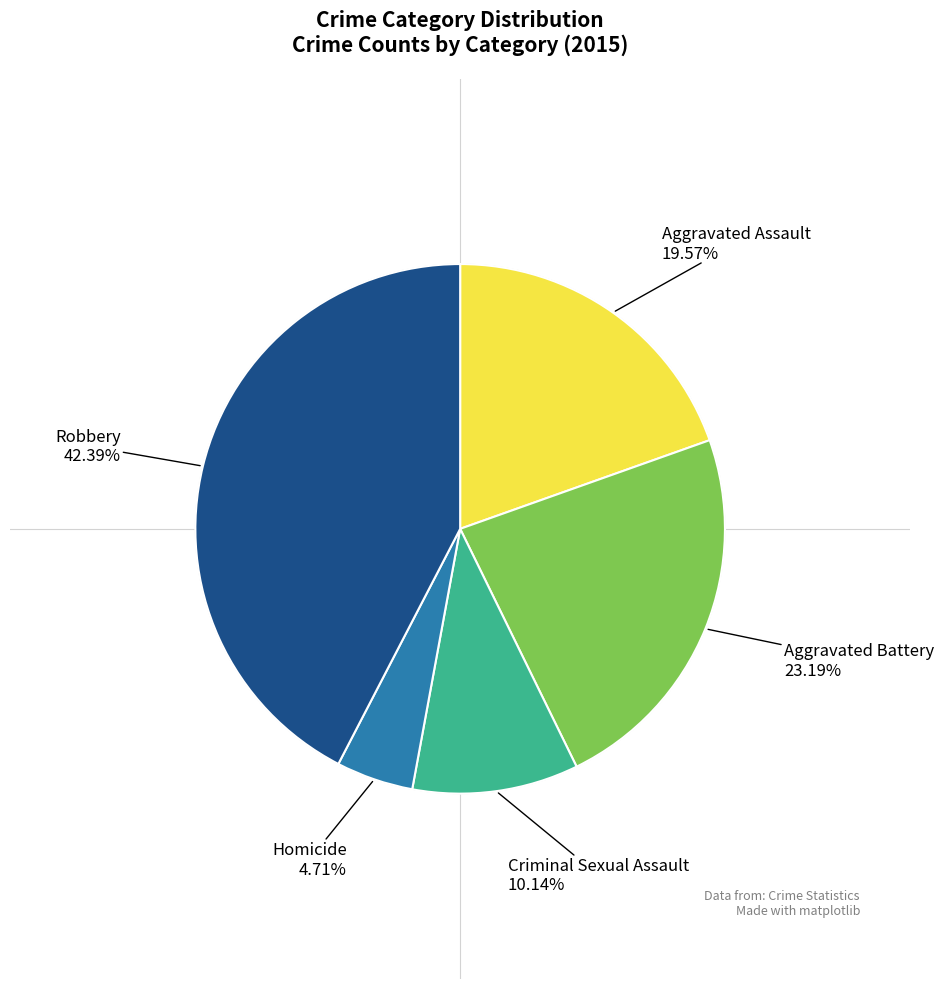

Count the number of slices in the pie.

5